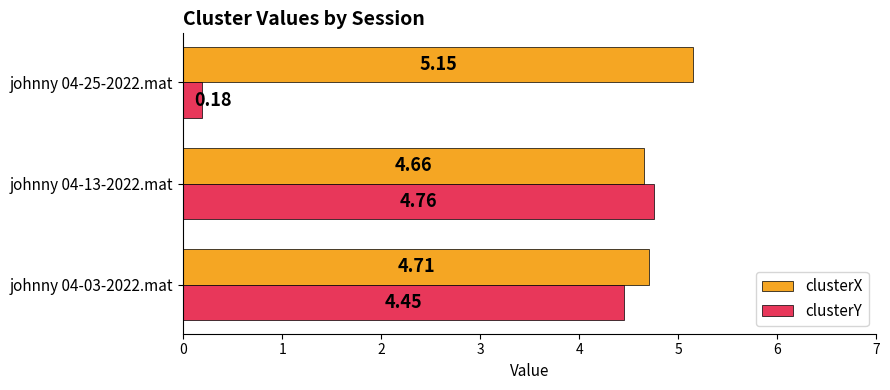

What is the total value across all series at johnny 04-03-2022.mat?

9.2